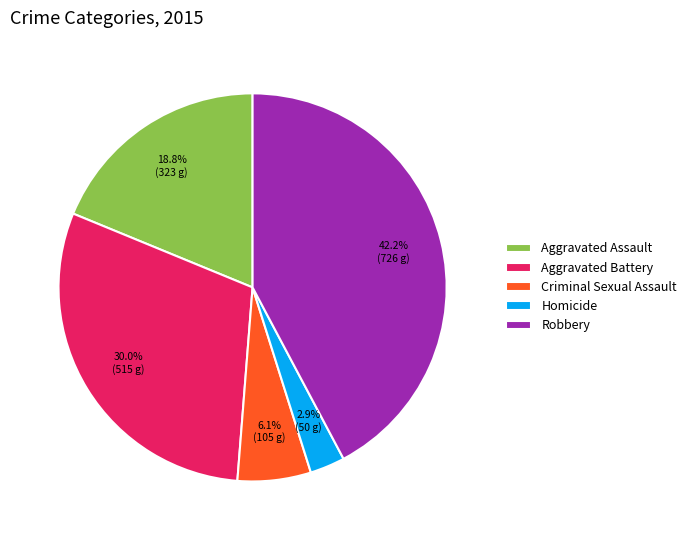

How many segments does this pie chart have?

5